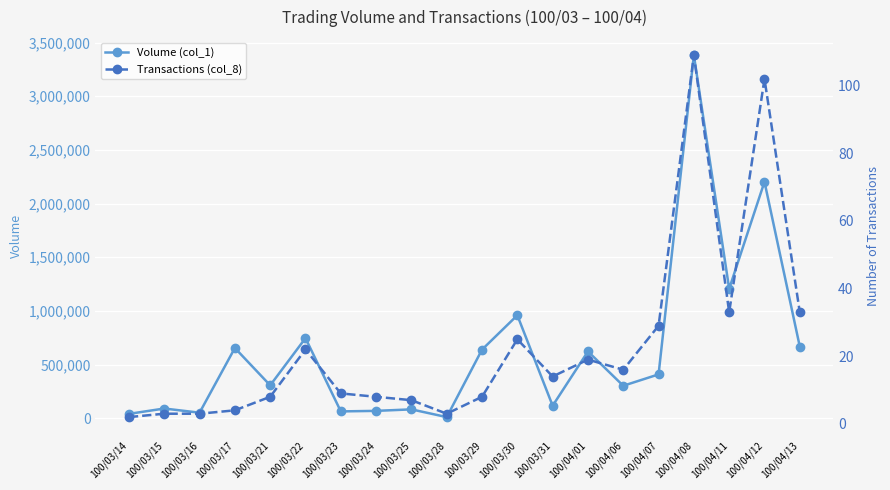

In Volume (col_1), how many points are lower than both neighbors (excluding endpoints)?

7